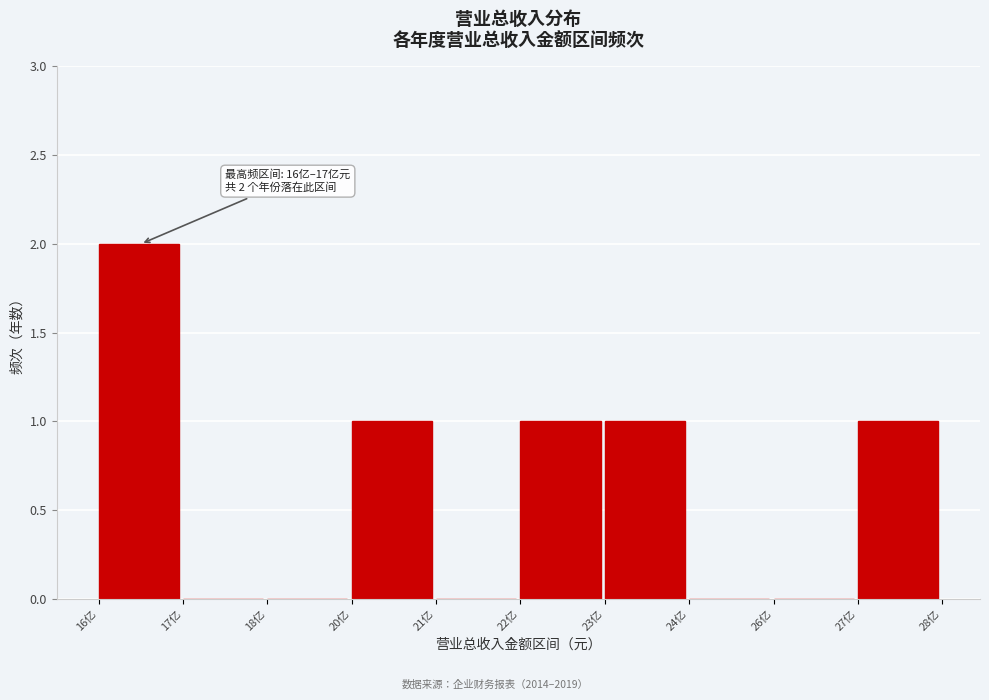

Reading left to right, list all the values displayed in this chart.

16亿=2	17亿=0	18亿=0	20亿=1	21亿=0	22亿=1	23亿=1	24亿=0	26亿=0	27亿=1